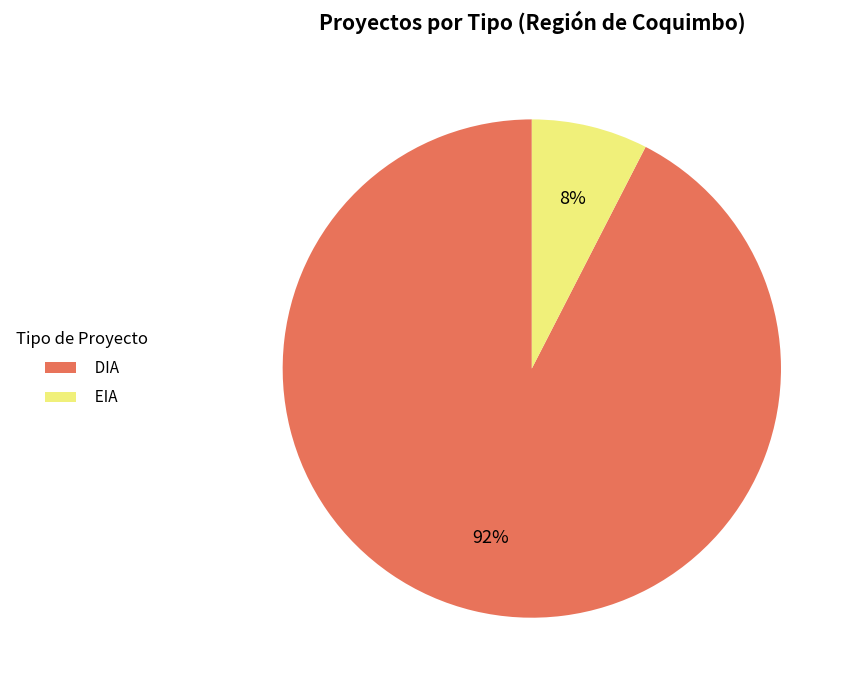

Do DIA and EIA together represent more than half of the pie?

Yes